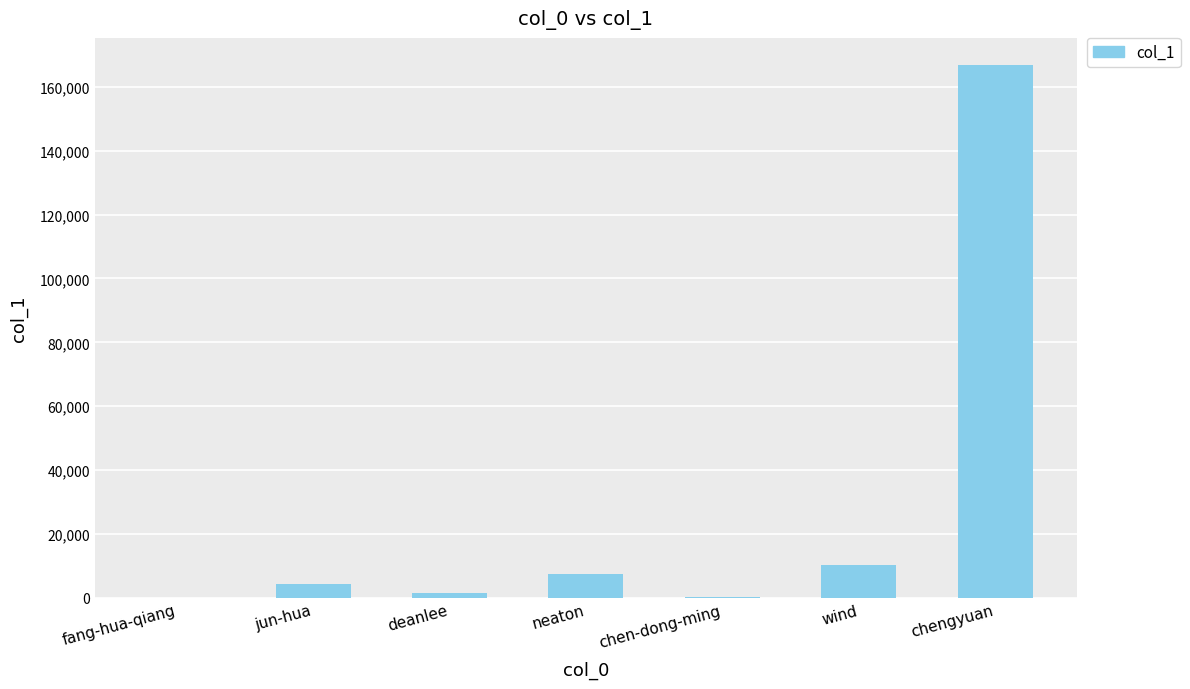

Where is the data nearest to the value 83496?

wind